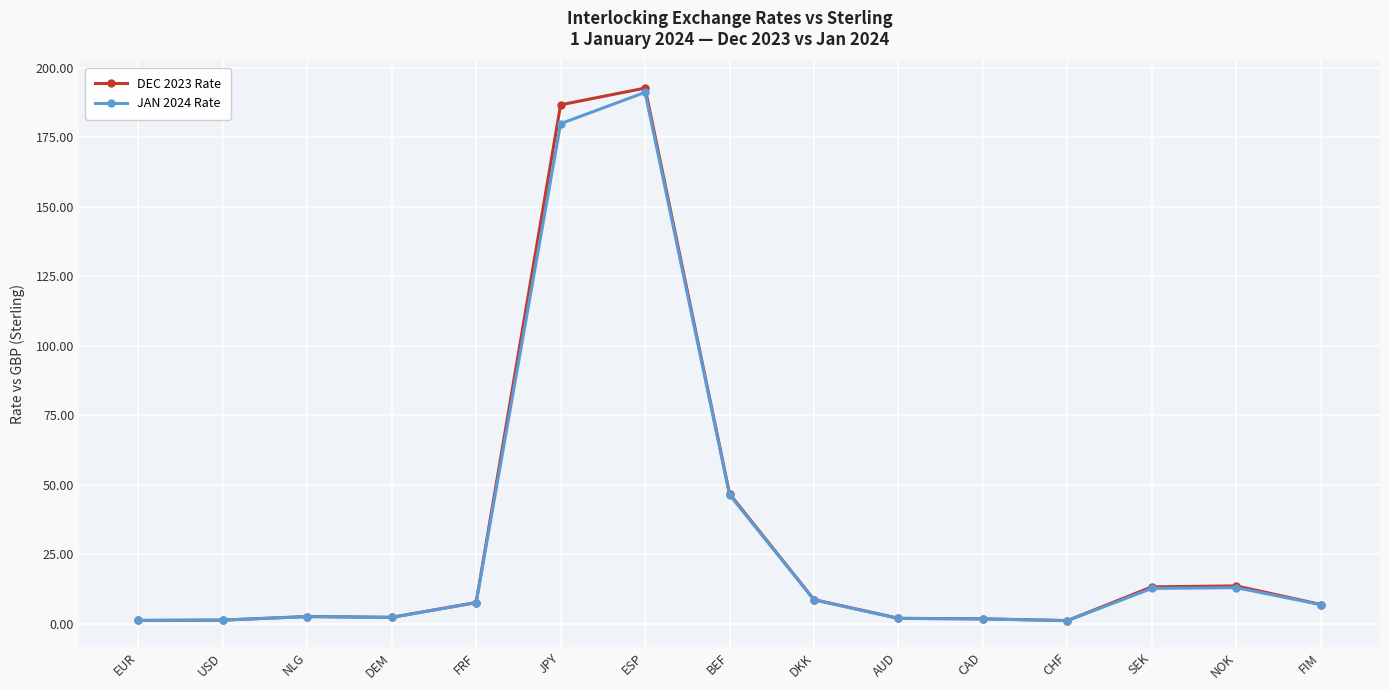

What is the label of the 15th point from the left?

FIM